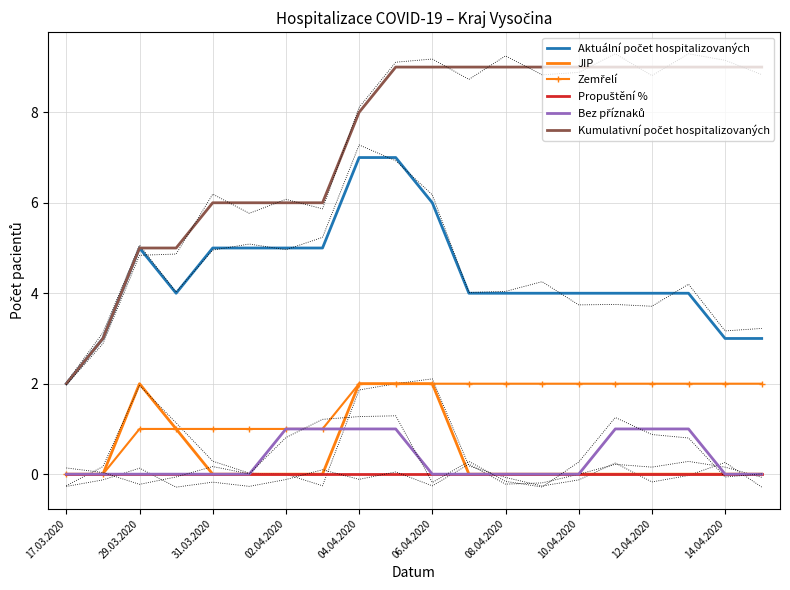

In JIP, how many points are higher than both neighbors (excluding endpoints)?

1